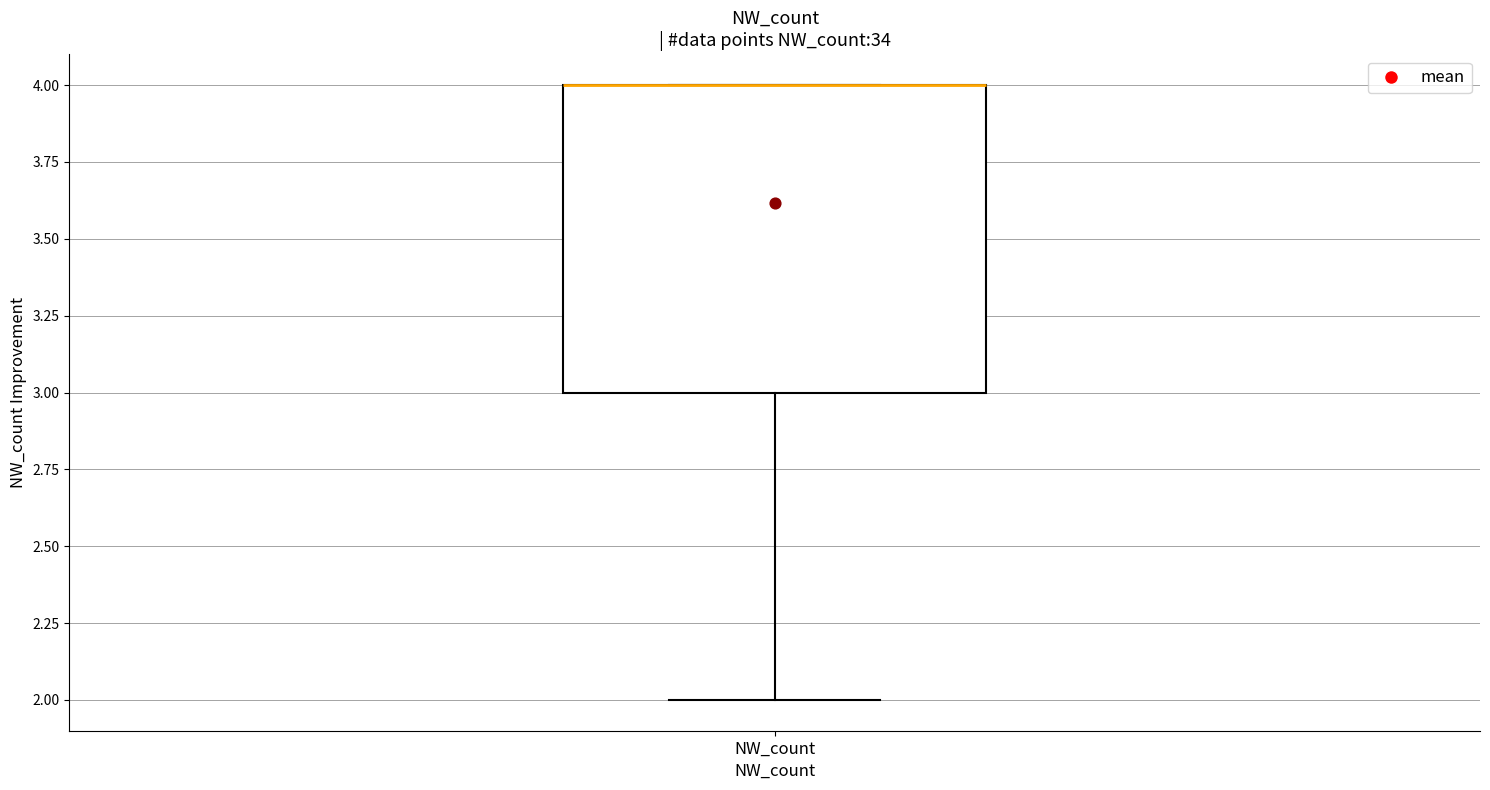

Read this box plot against the y-axis: the position of the median line, the range covered by the box, and the ends of both whiskers. The values are not printed on the chart, so give them approximately, as read against the axis.

median 4 (drawn on the box's upper edge), box 3 to 4, whiskers 2 to 4